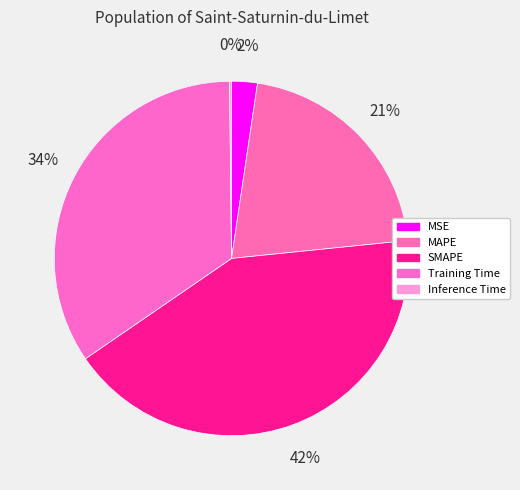

What is the total percentage of Training Time and Inference Time?

34.6%